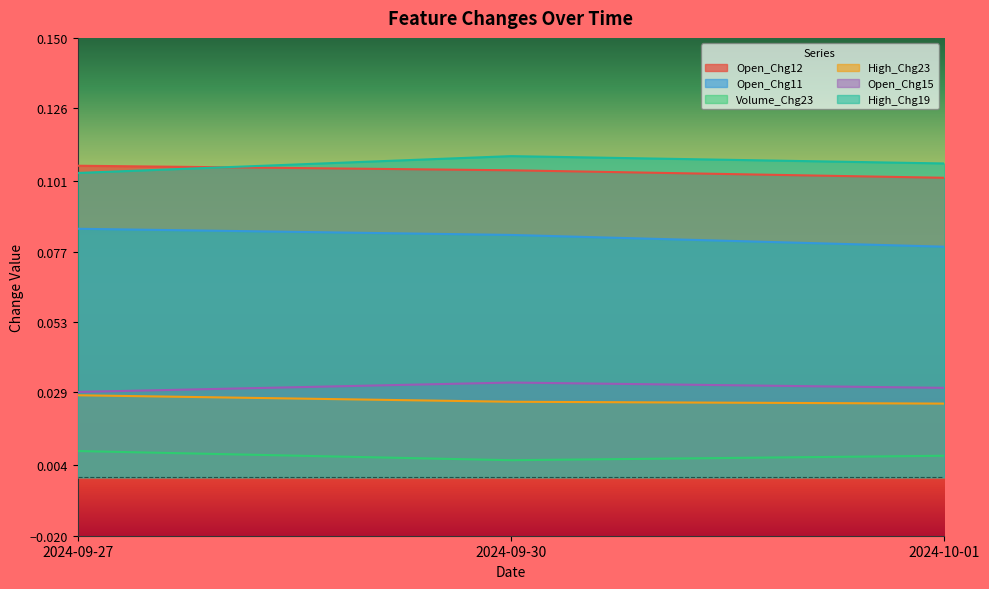

Rank the categories by High_Chg19 value from lowest to highest.

2024-09-27, 2024-10-01, 2024-09-30